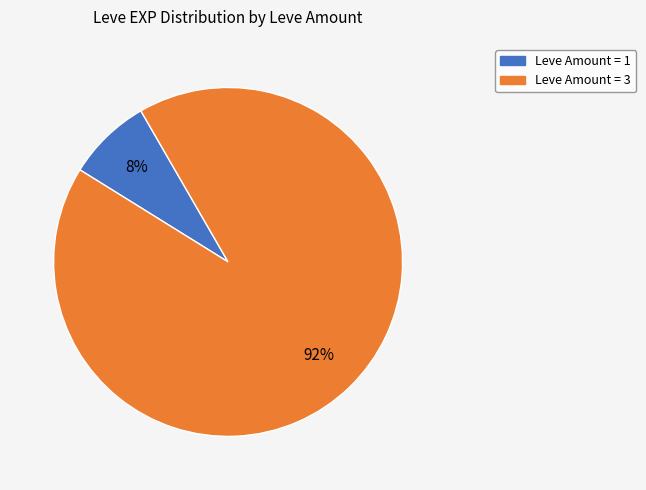

Is there any slice that represents more than half of the pie?

Yes